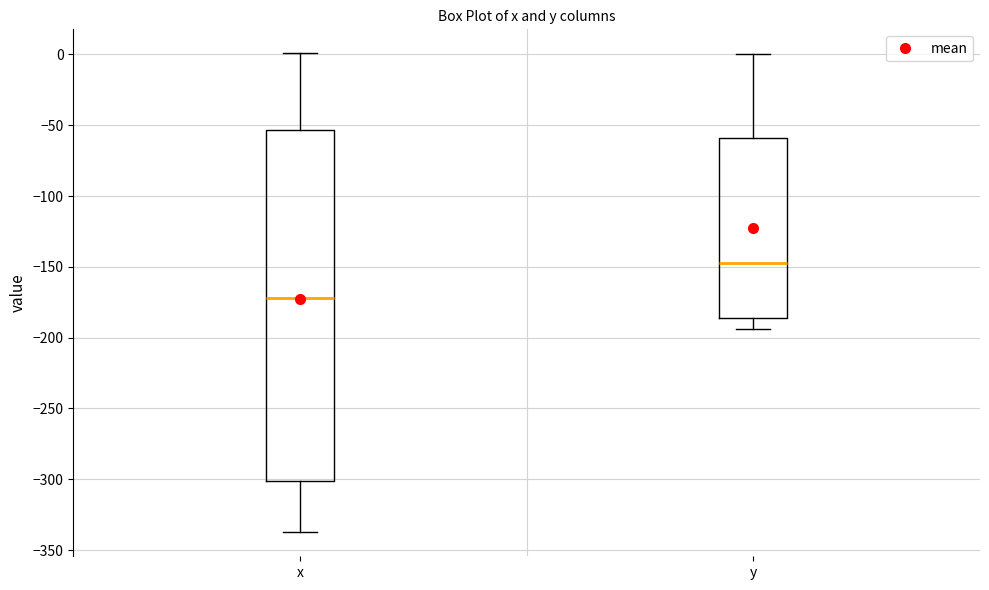

Reading left to right, read every box against the y-axis: the position of its median line, the range the box covers, and the ends of its whiskers. The values are not printed on the chart, so give them approximately, as read against the axis.

x: median -170, box -300 to -55, whiskers -335 to 0
y: median -145, box -185 to -60, whiskers -195 to 0